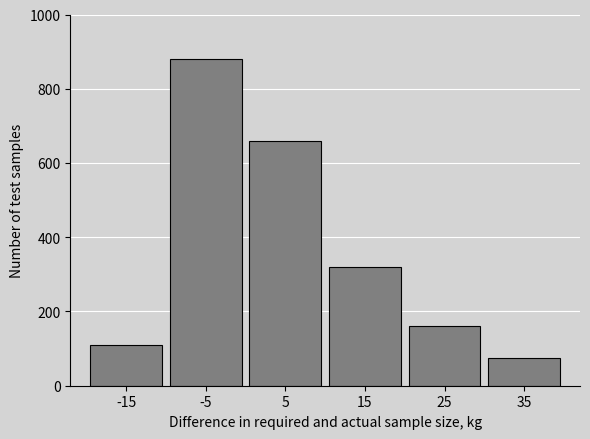

Reading right to left, transcribe all the data shown in this chart.

75	160	320	660	880	110